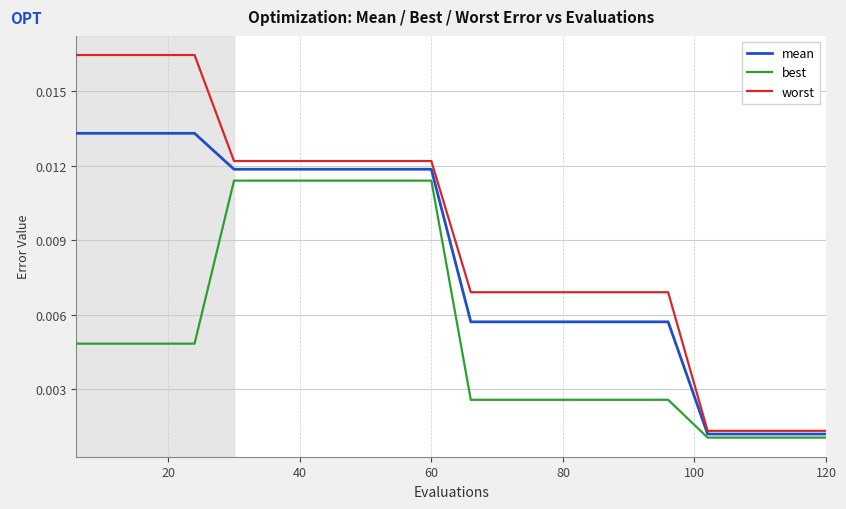

List the series in order of their peak value, lowest first.

best, mean, worst